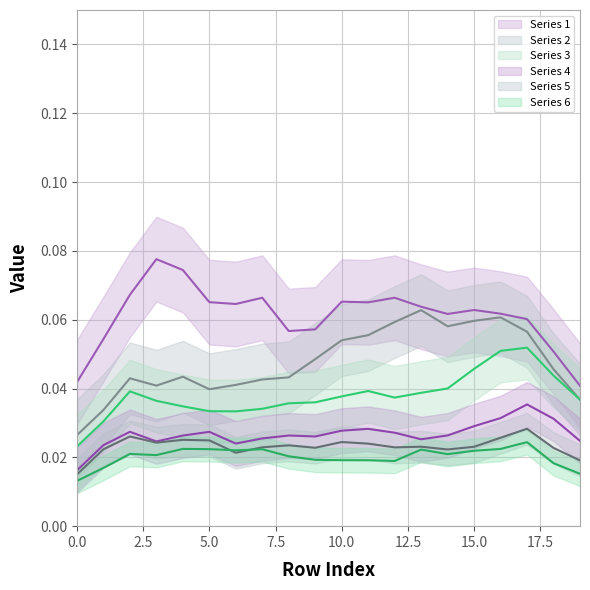

Which series has the widest spread of values?

1